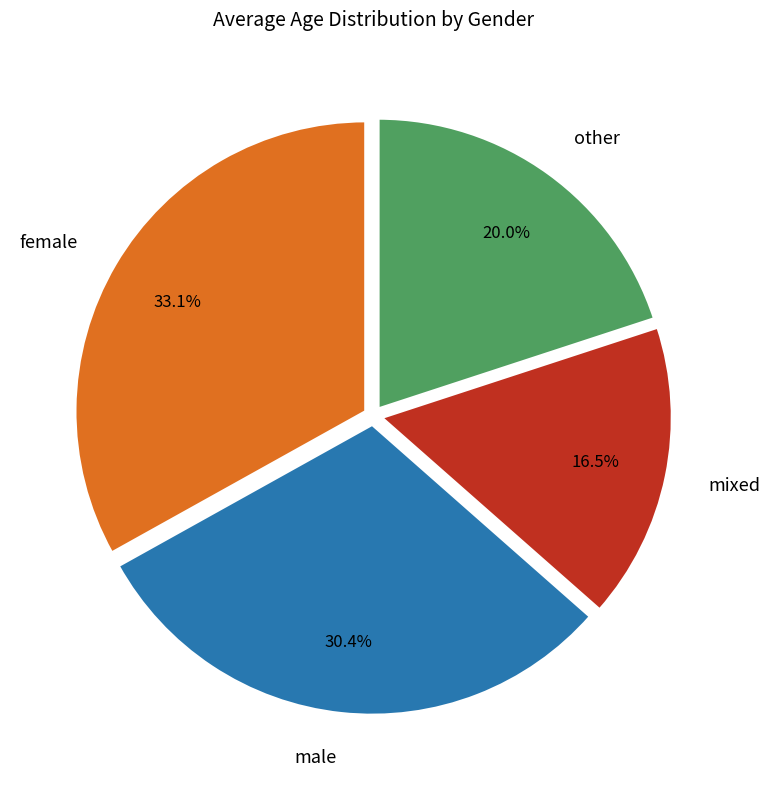

Combined, what portion of the pie is female and mixed?

49.6%